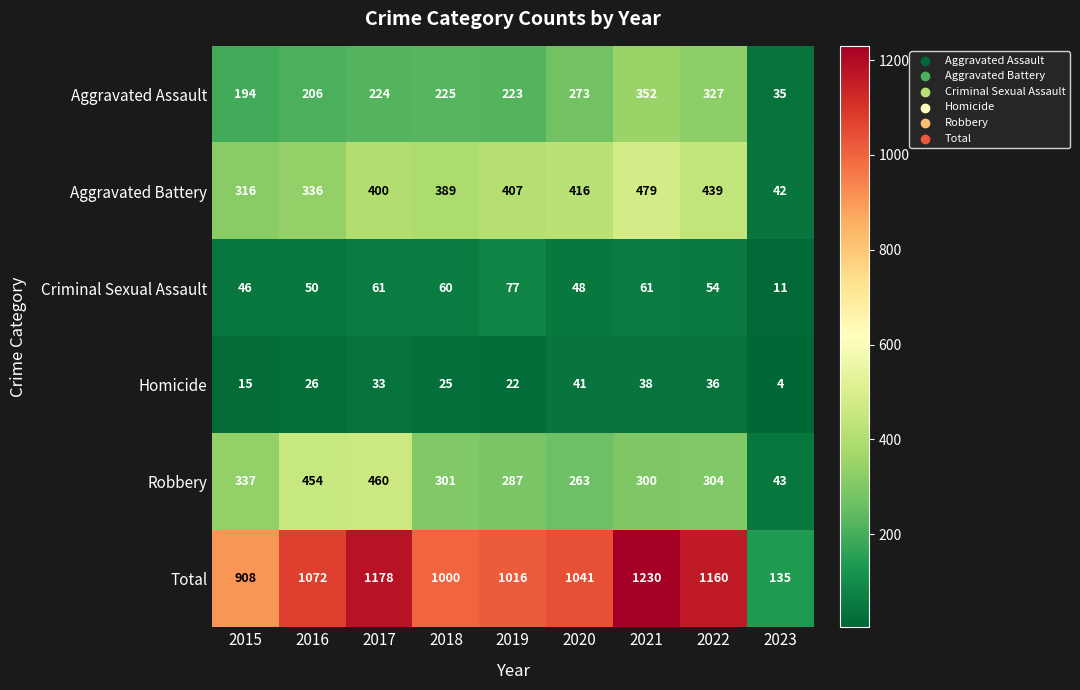

Which series changed the most between 2015 and 2023?

Total